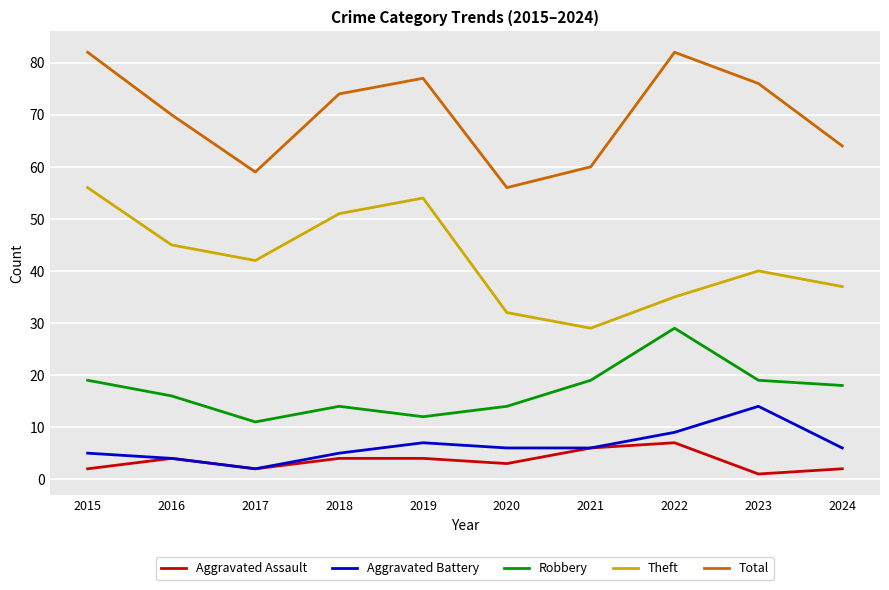

What is the maximum value for Theft?

56